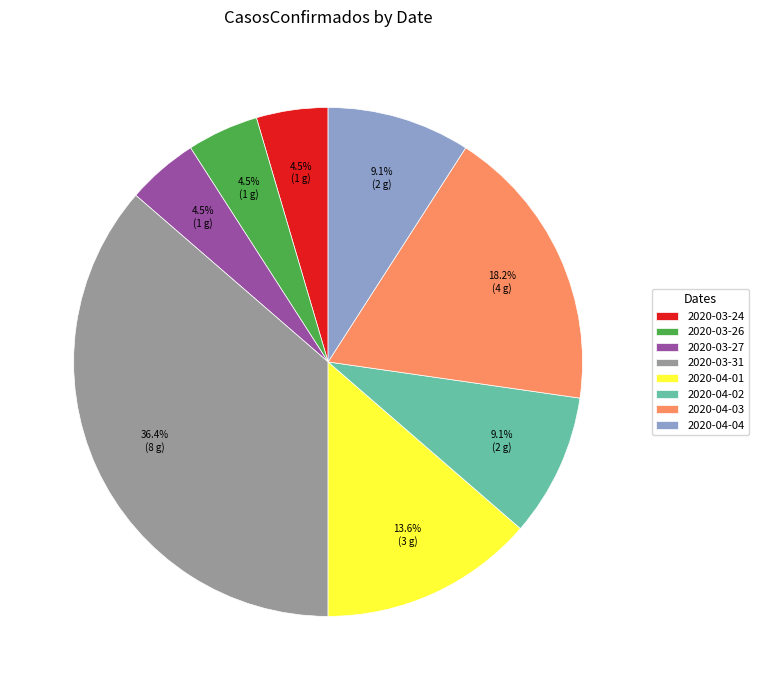

Which category has the biggest portion of the pie?

2020-03-31